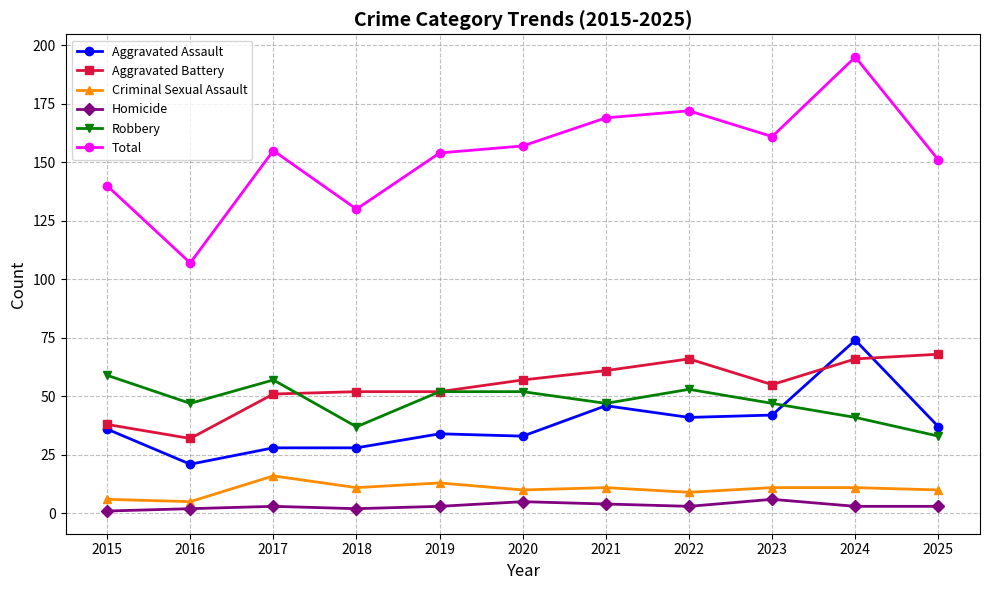

How many values in the Total series are below 155?

5